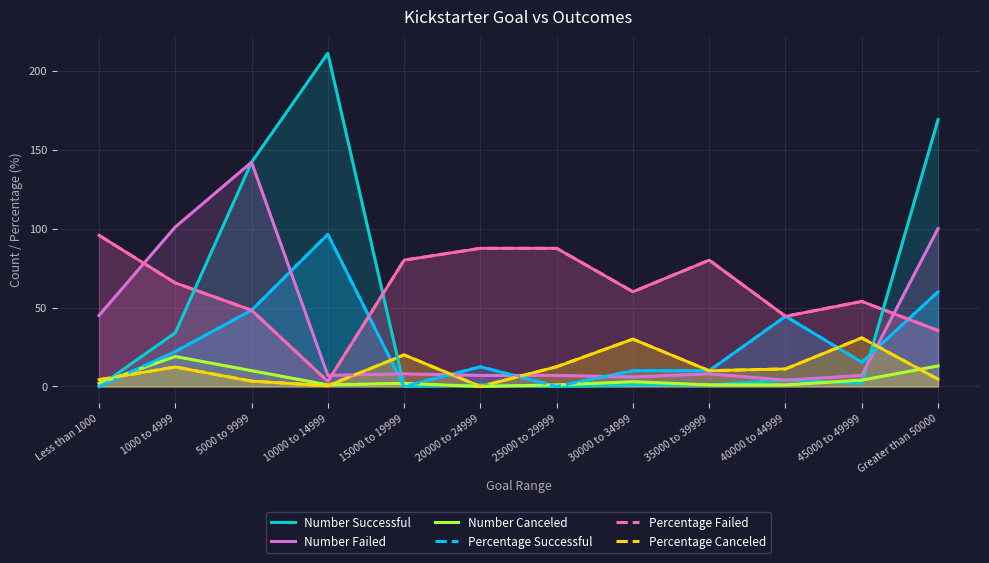

Which category has the lowest value in the Percentage Canceled series?

20000 to 24999